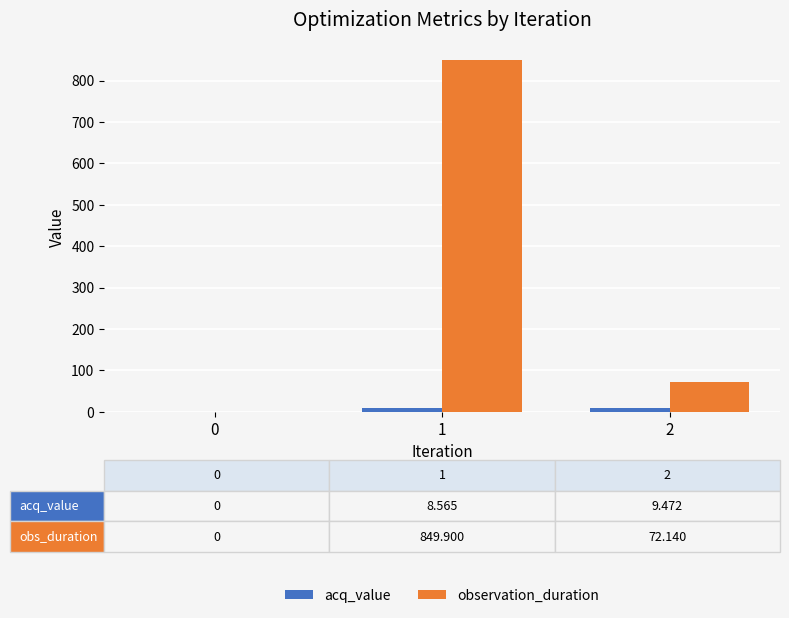

Where does the observation_duration series first go above 72?

1